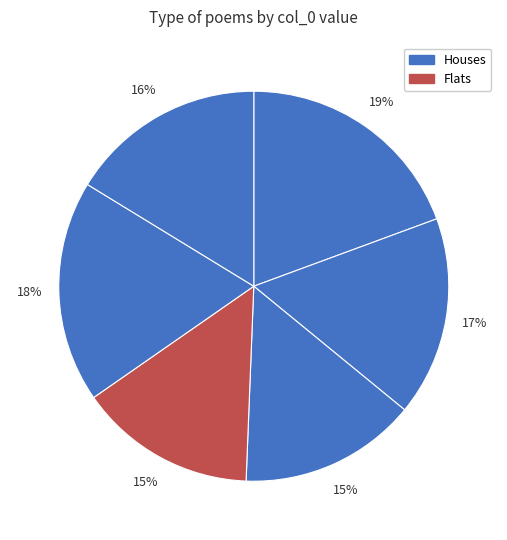

To the nearest percent, what is the average slice percentage?

17%